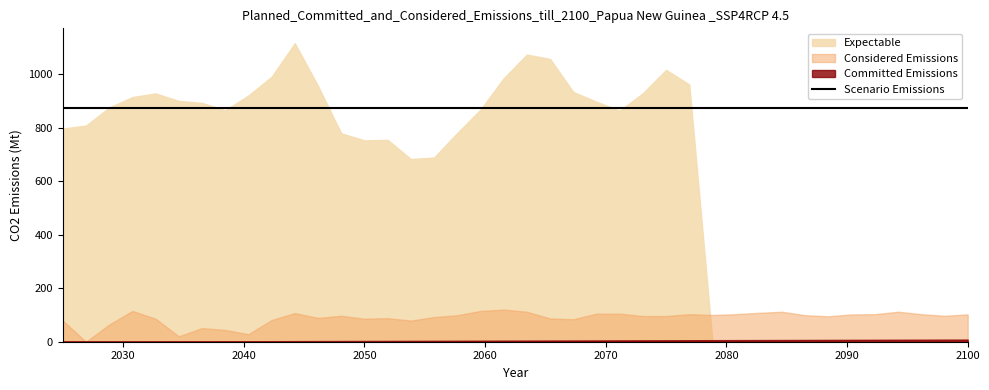

What is the greatest value displayed?

1115.6